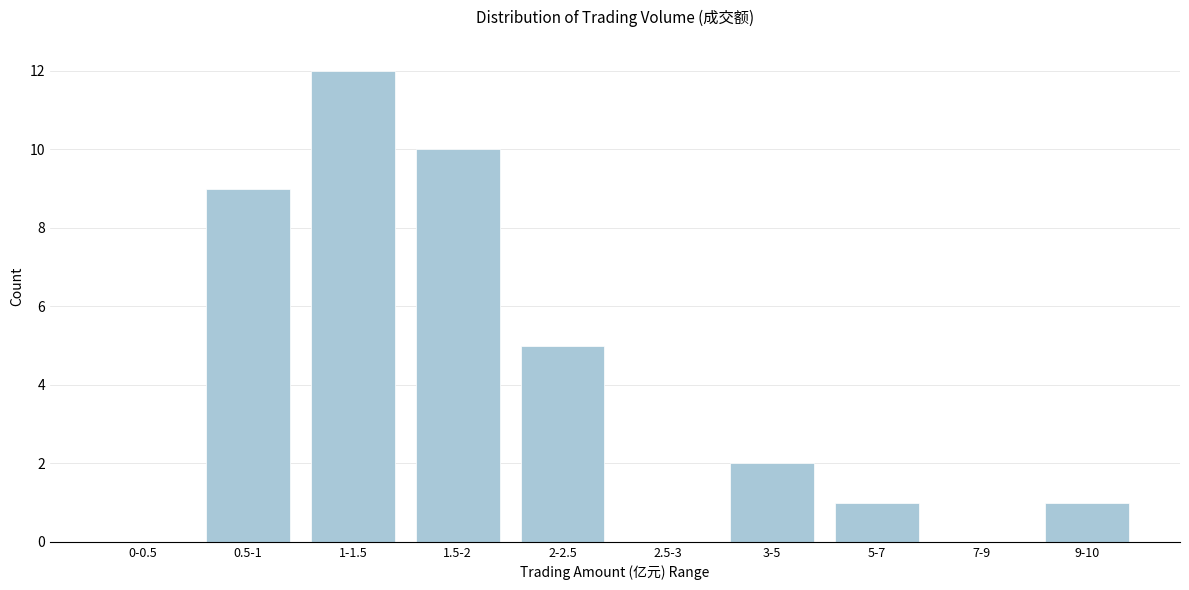

Reading right to left, list all the values displayed in this chart.

9-10=1	7-9=0	5-7=1	3-5=2	2.5-3=0	2-2.5=5	1.5-2=10	1-1.5=12	0.5-1=9	0-0.5=0